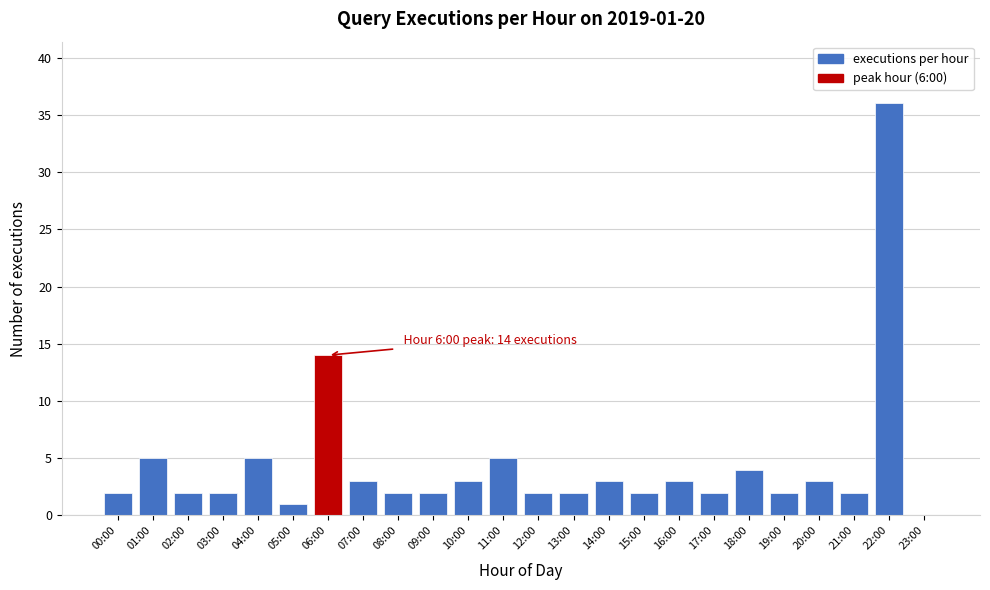

Reading left to right, transcribe all the data shown in this chart.

00:00=2	01:00=5	02:00=2	03:00=2	04:00=5	05:00=1	06:00=14	07:00=3	08:00=2	09:00=2	10:00=3	11:00=5	12:00=2	13:00=2	14:00=3	15:00=2	16:00=3	17:00=2	18:00=4	19:00=2	20:00=3	21:00=2	22:00=36	23:00=0